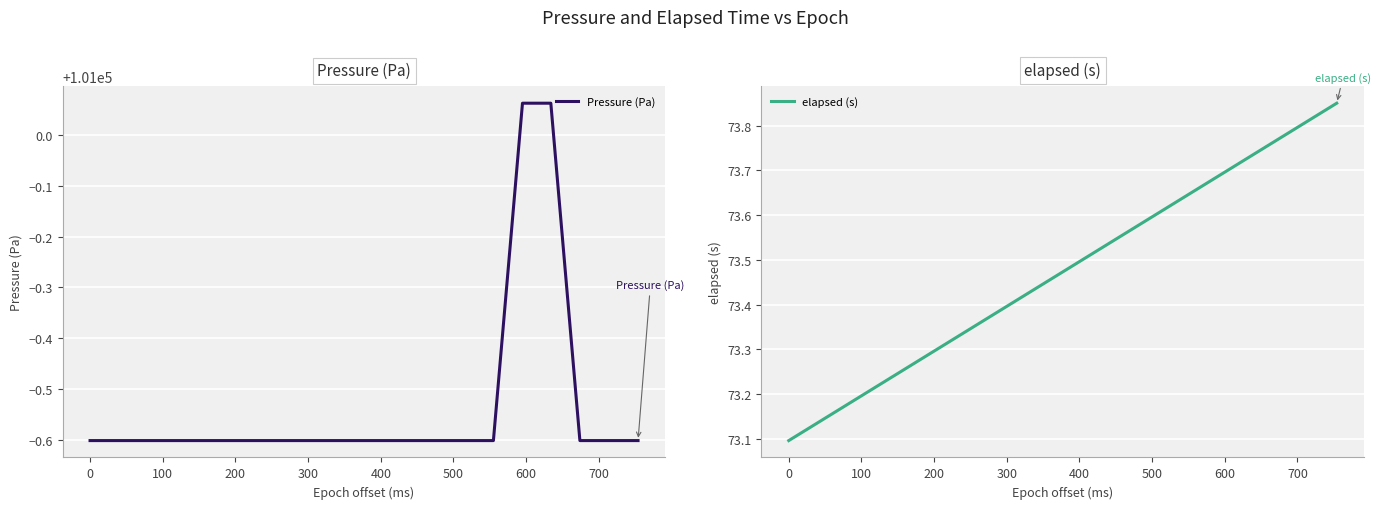

What is the lowest value of the Pressure (Pa) series?

100999.4